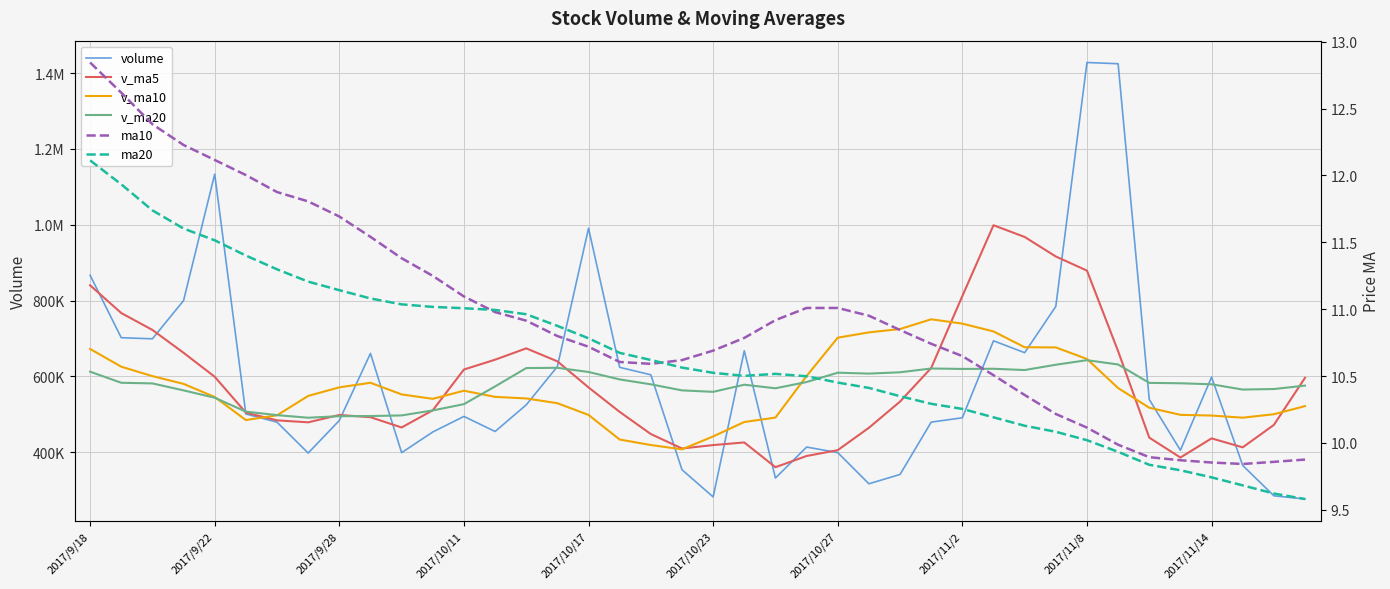

Where does the v_ma10 series first go above 548246?

2017/9/18